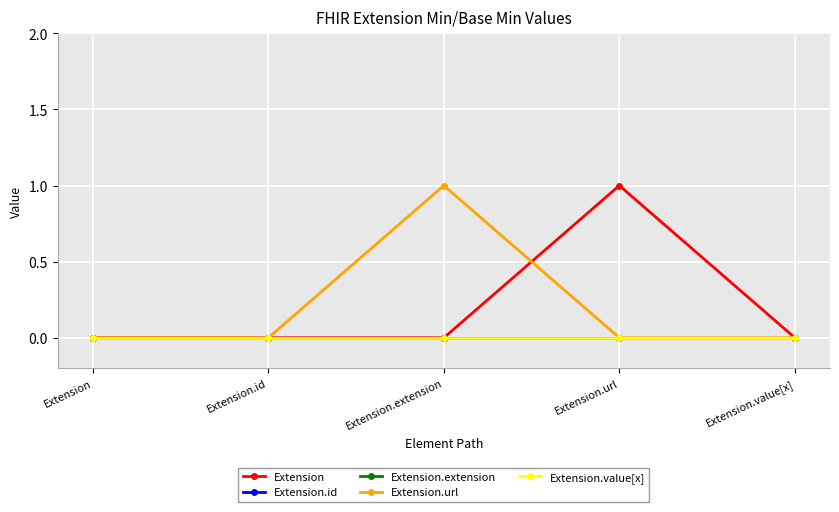

Rank the series at Extension from highest to lowest value.

Extension, Extension.id, Extension.extension, Extension.url, Extension.value[x]